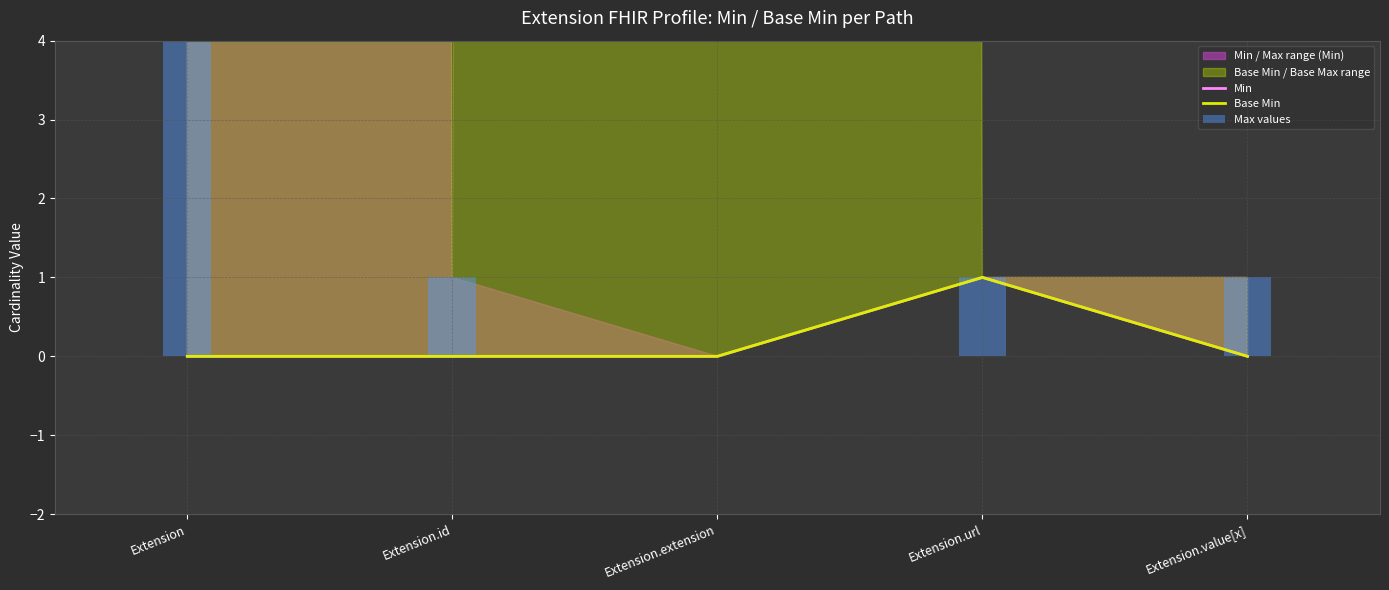

At Extension.id, list the series in order from largest to smallest.

Max values, Min, Base Min